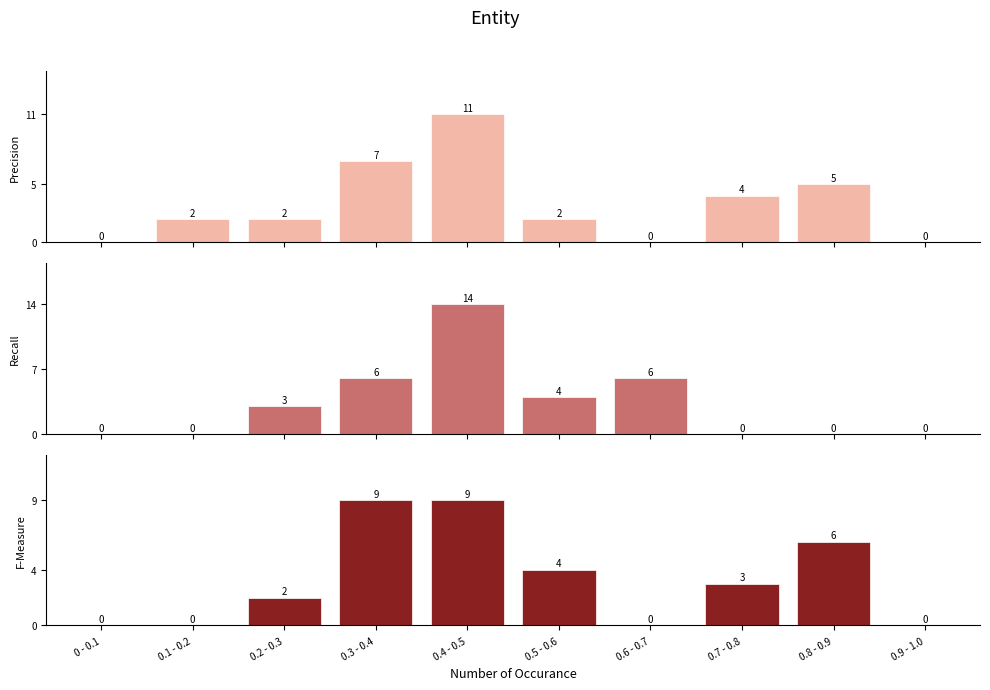

At how many categories does at least one series exceed 0?

8